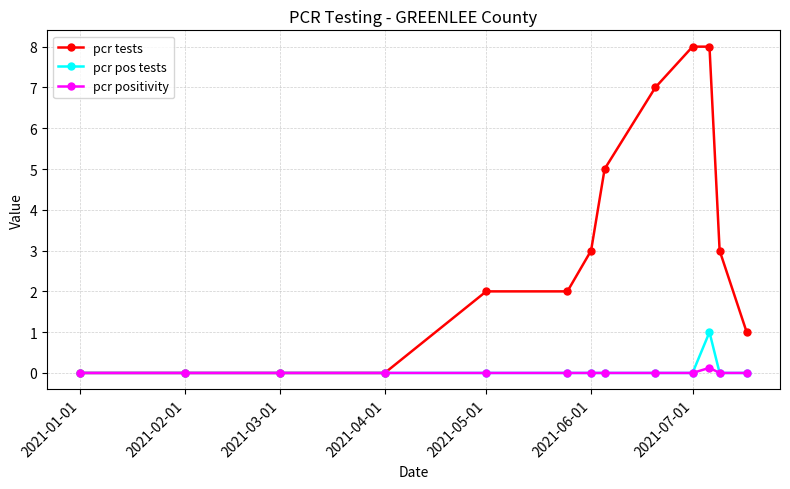

What is the maximum value shown in the chart?

8.0